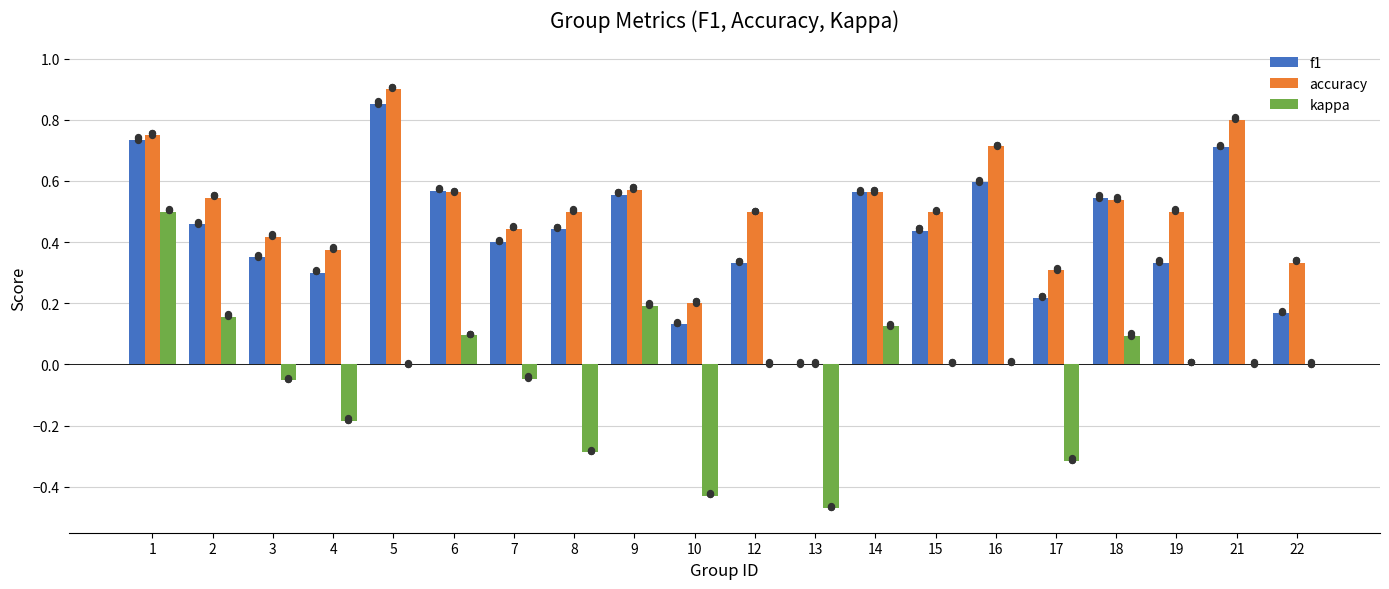

At how many categories does at least one series exceed 0?

19